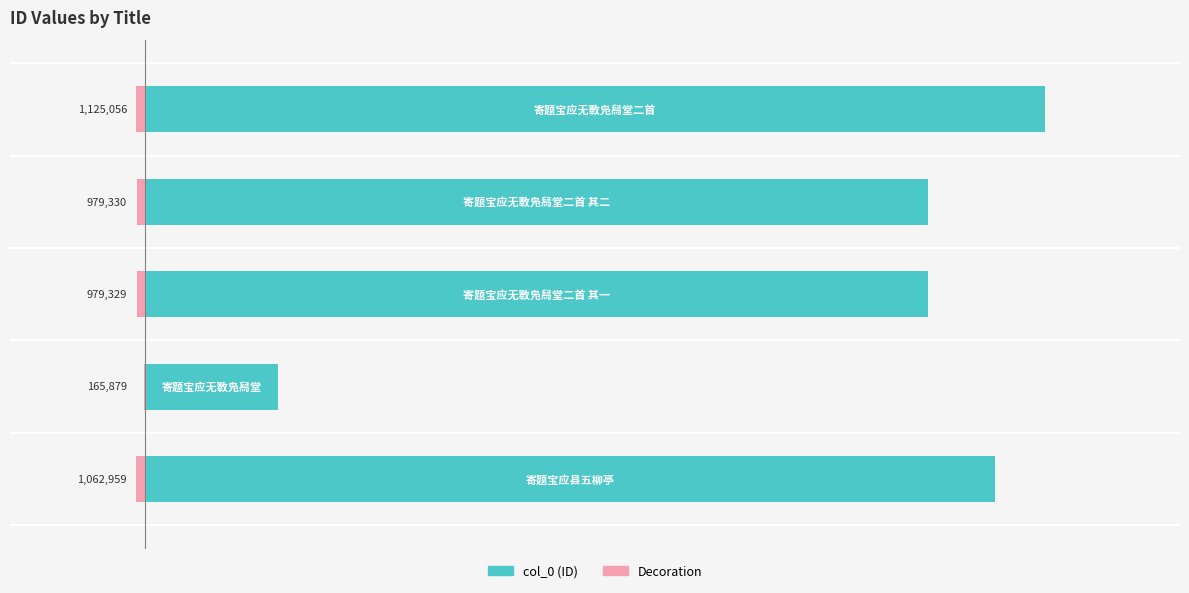

Reading left to right, transcribe all the data shown in this chart.

1062959	165879	979329	979330	1125056